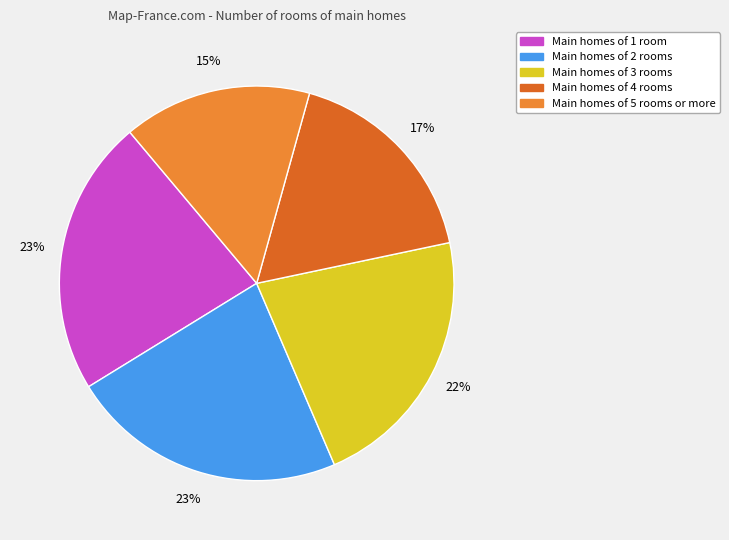

Does Main homes of 1 room represent more than half of the total?

No